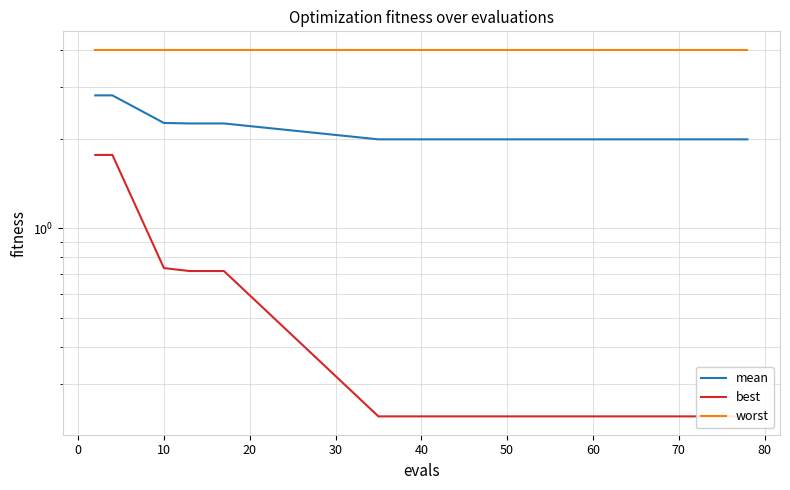

Which series has the widest spread of values?

best